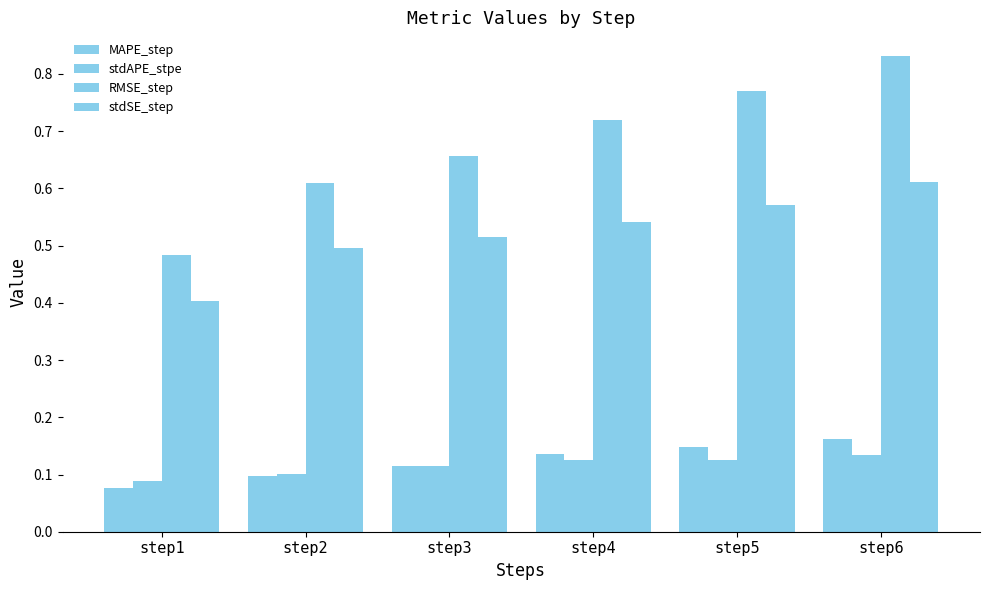

List the series in order of their peak value, lowest first.

stdAPE_stpe, MAPE_step, stdSE_step, RMSE_step